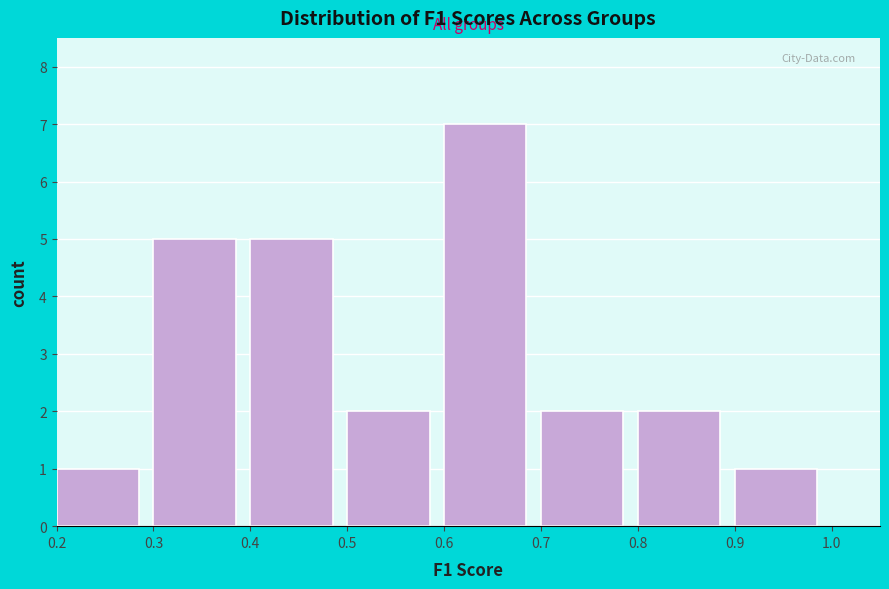

Which range on the x-axis has the tallest bar?

0.6 to 0.7